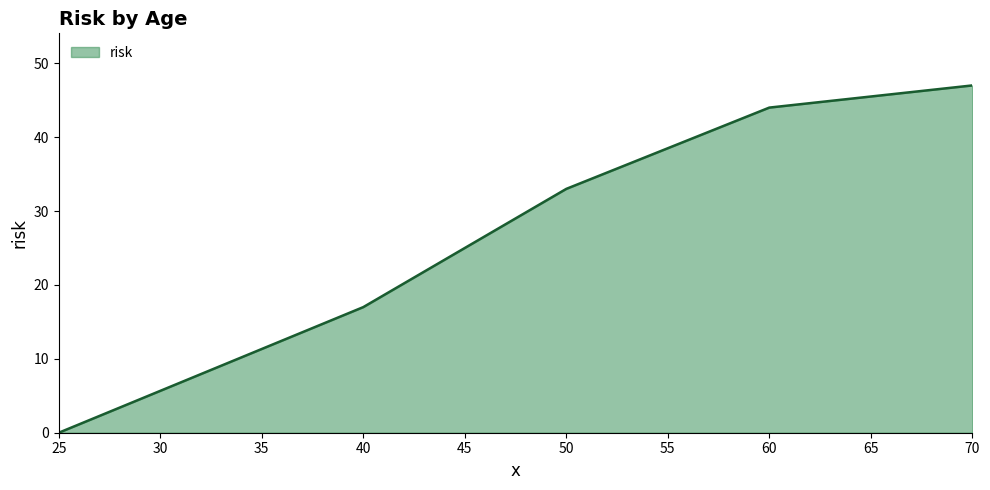

How many values are above zero?

4